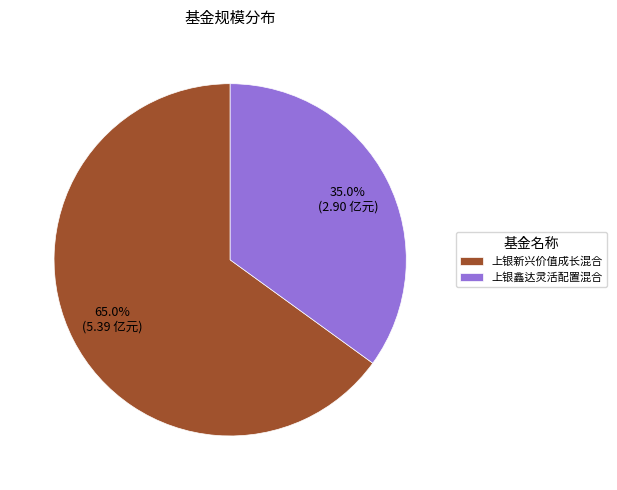

To the nearest percent, what portion does 上银新兴价值成长混合 represent?

65%